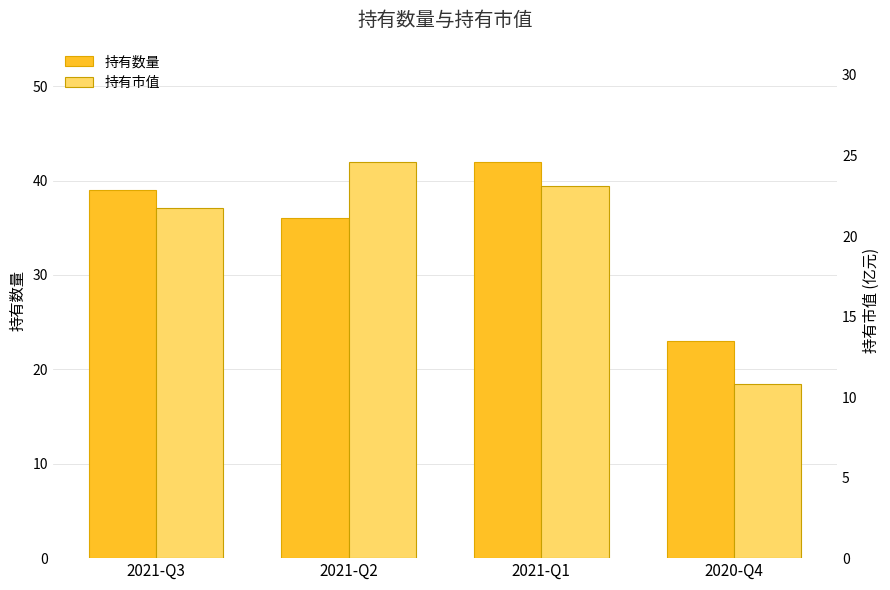

What are all the series names shown in the legend?

持有数量, 持有市值